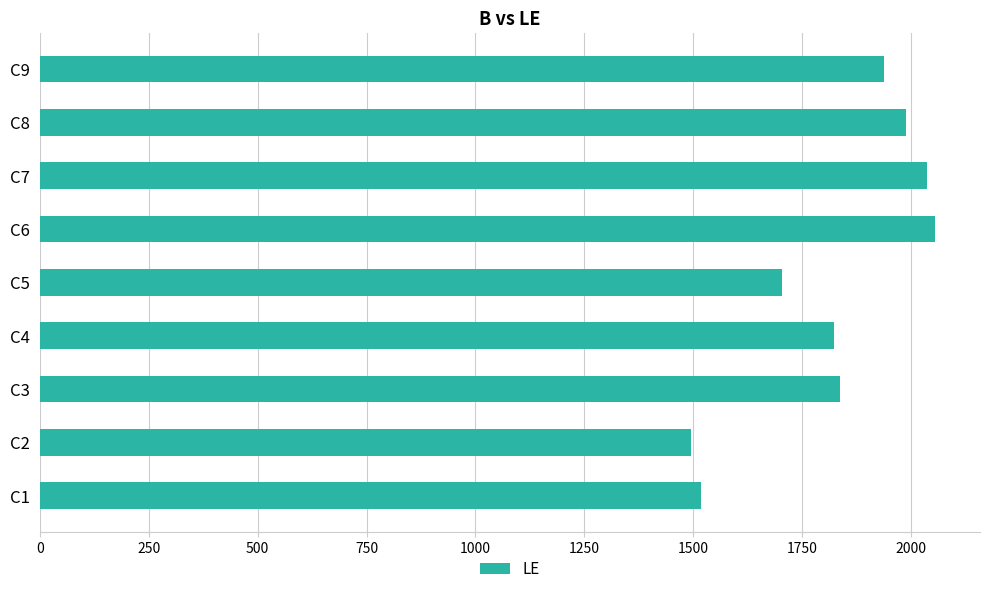

Count the number of data series in this chart.

1